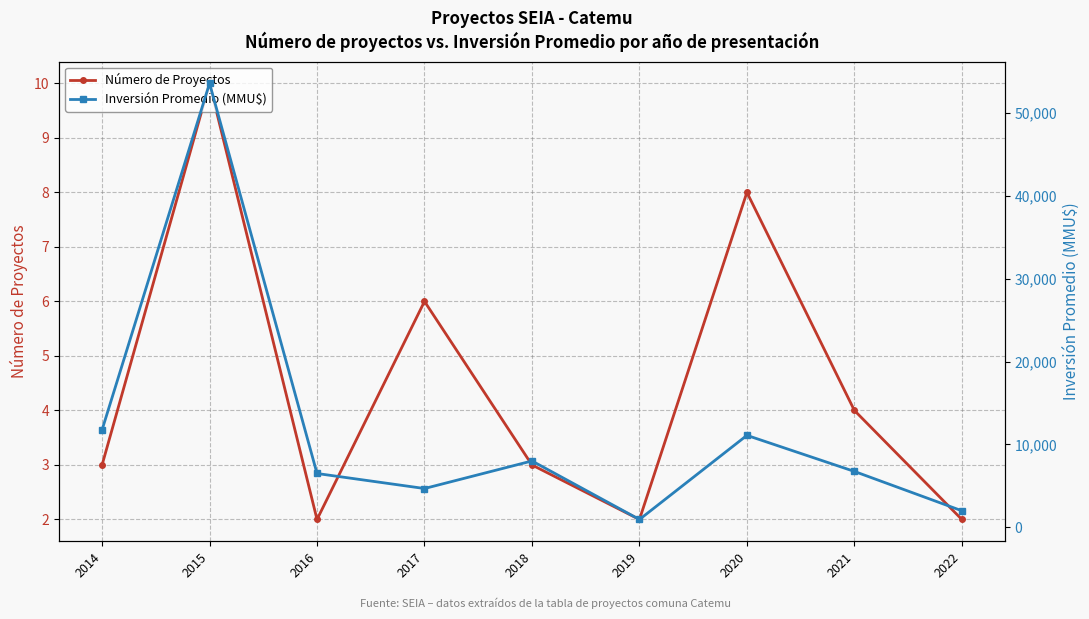

What is the value of the Número de Proyectos point at the 7th from the left?

8